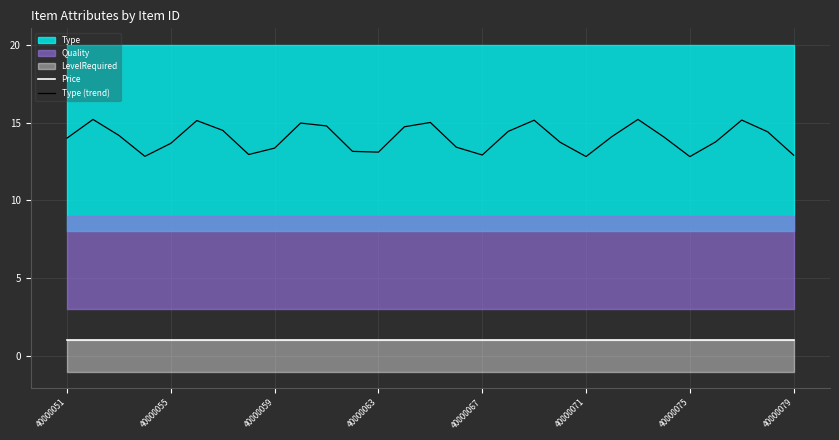

Is it true that Price equals 1.0 at 25?

True